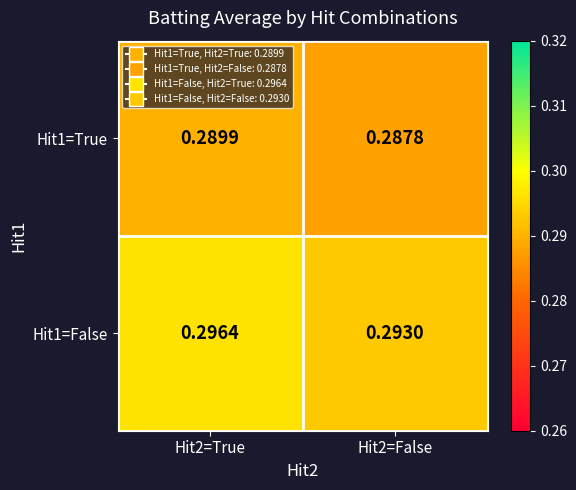

Is the value of Hit1=True at Hit2=True greater than the value of Hit1=False at Hit2=True?

No